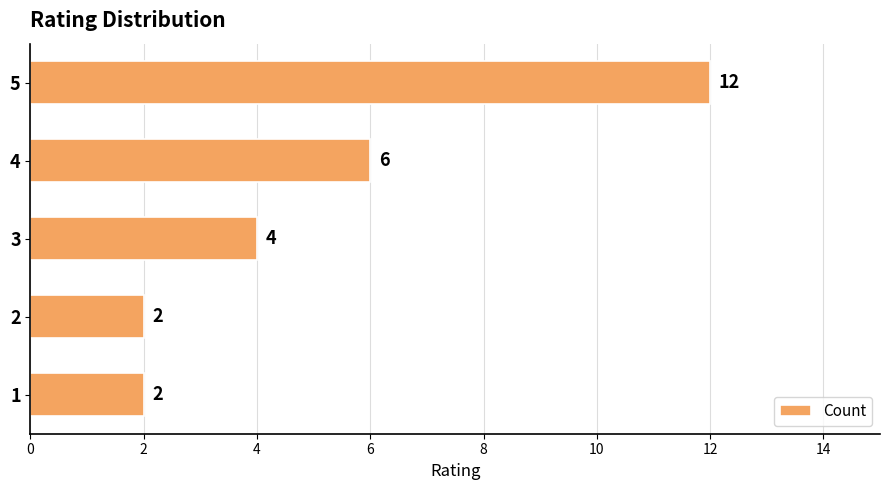

Does the chart contain stacked bars?

No